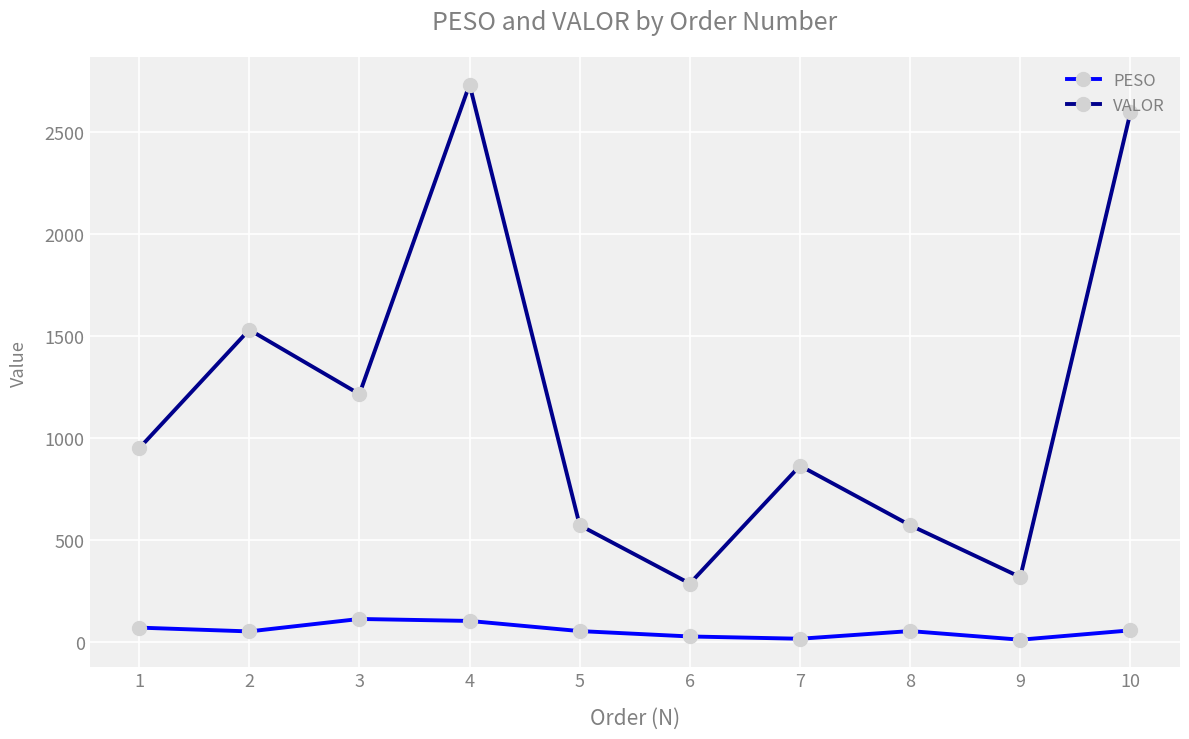

What is the value of the VALOR point at the 9th from the left?

317.3